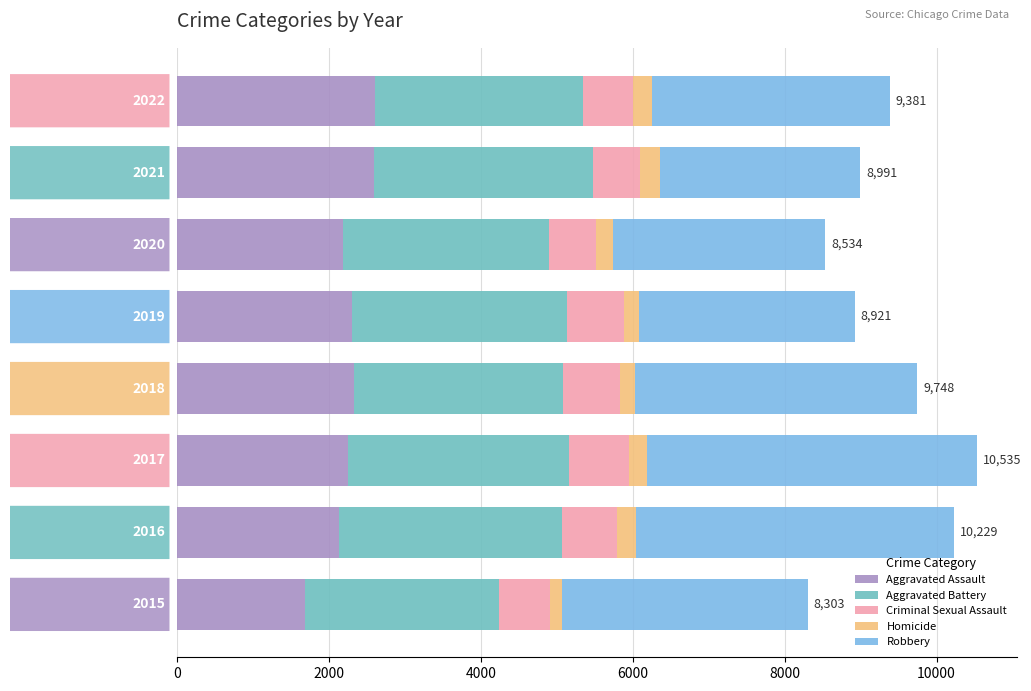

What is the difference between the maximum and minimum values in the Aggravated Assault series?

919